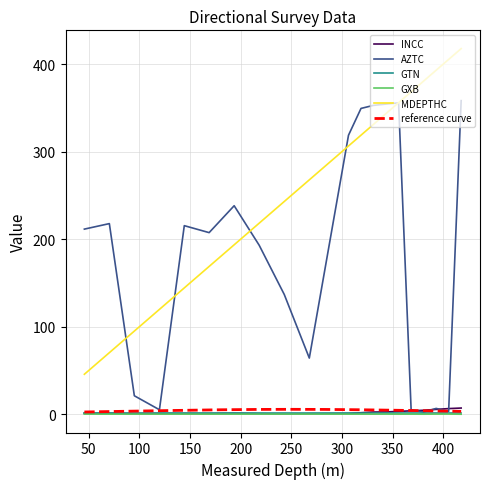

Where is MDEPTHC nearest to the value 231?

243.06